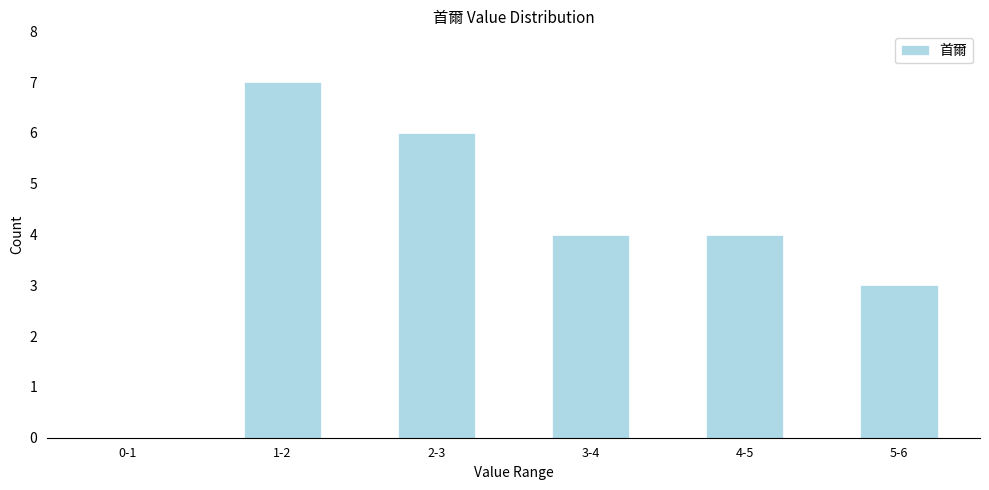

Reading left to right, transcribe all the data shown in this chart.

0-1=0	1-2=7	2-3=6	3-4=4	4-5=4	5-6=3